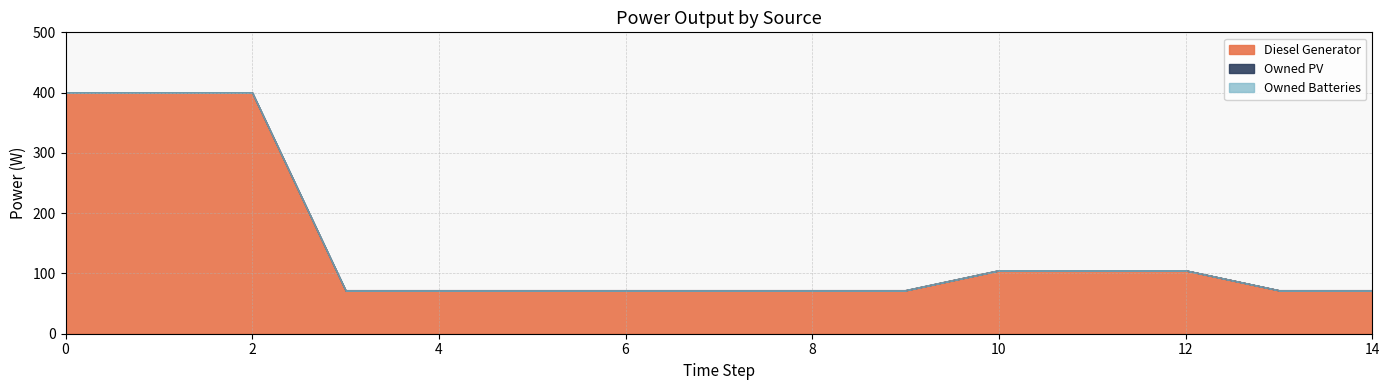

Between 1 and 7, which series saw the biggest shift?

Diesel Generator